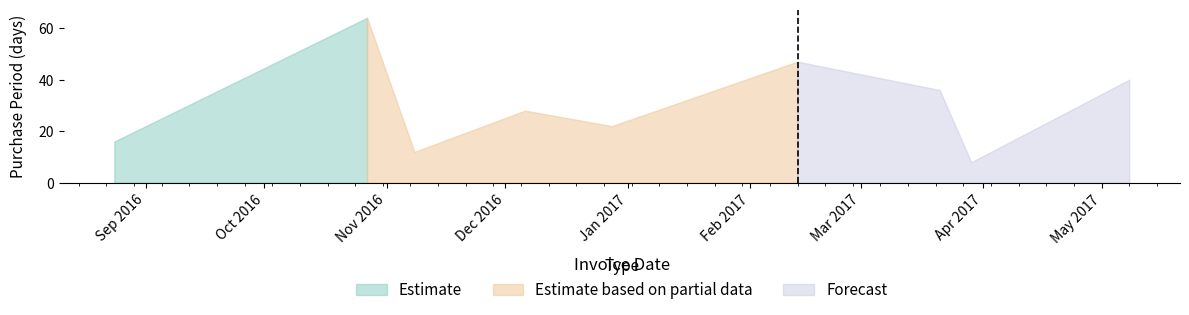

Which label corresponds to the largest value in the chart?

2016-10-27